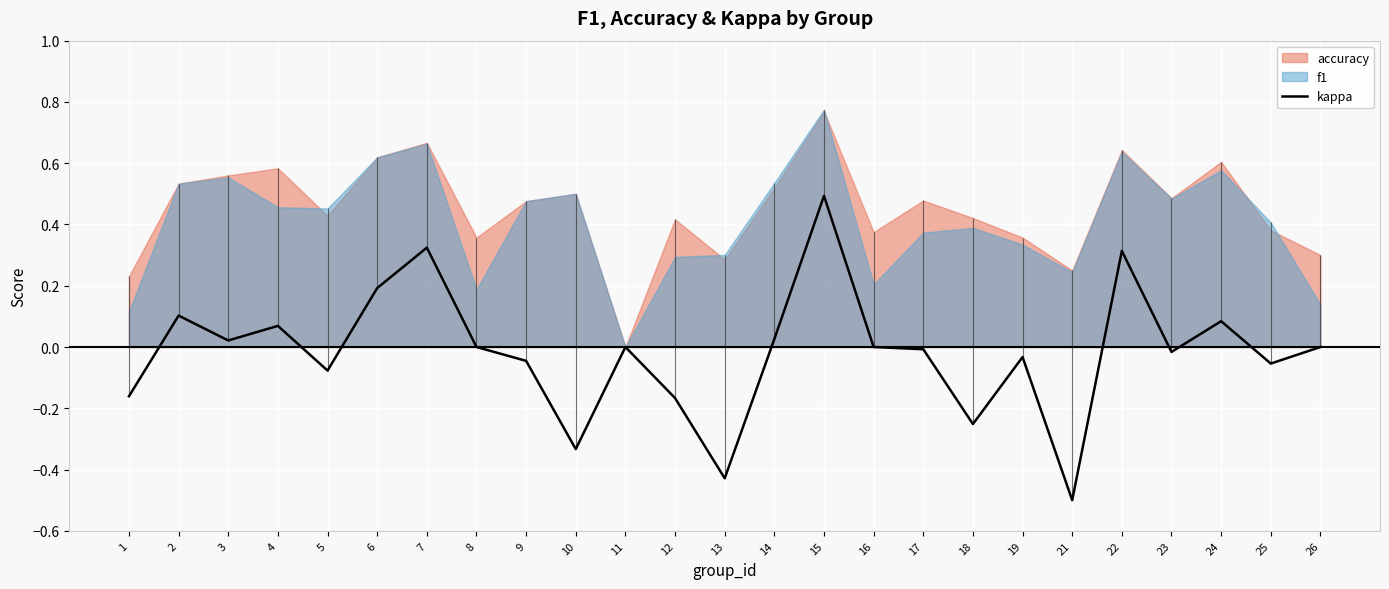

Rank the categories by value from lowest to highest.

21, 13, 10, 18, 12, 1, 5, 25, 9, 19, 23, 17, 8, 11, 16, 26, 3, 14, 4, 24, 2, 6, 22, 7, 15